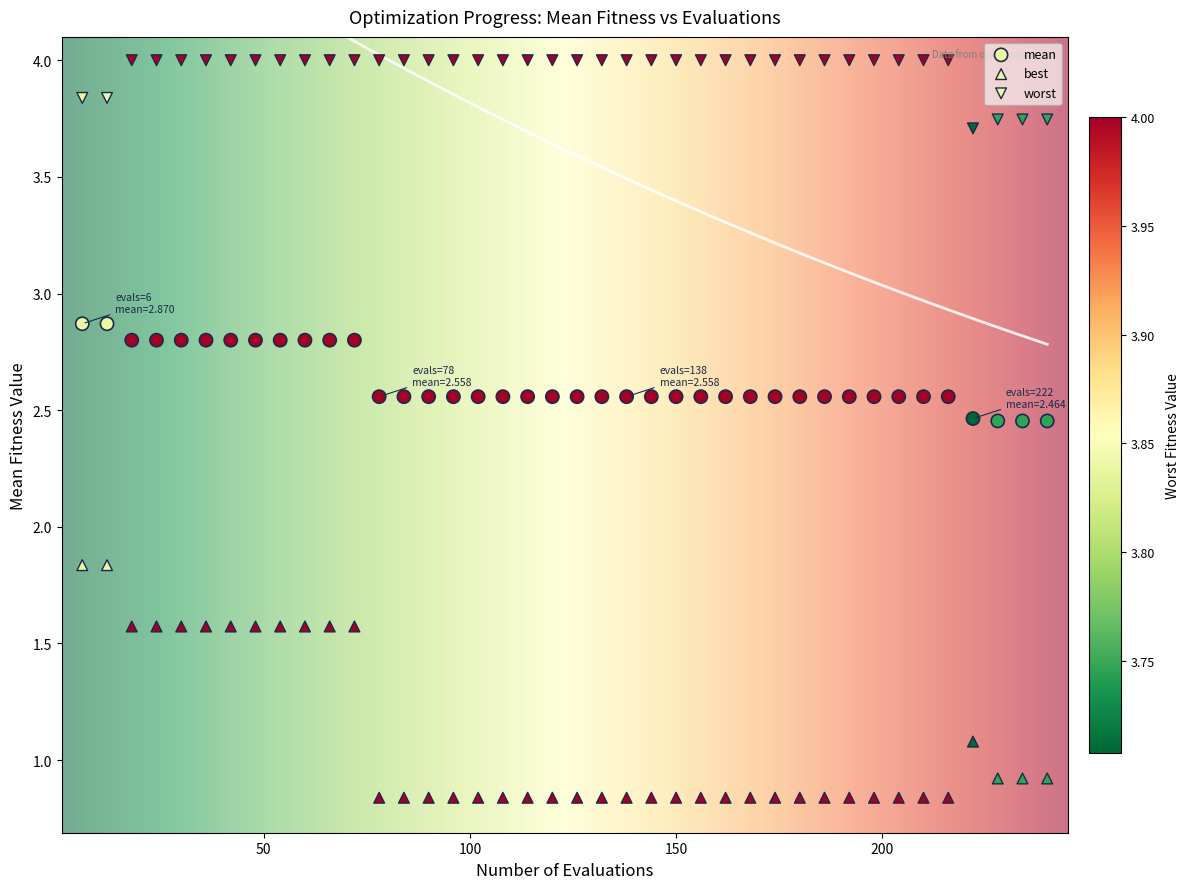

Count the number of points in this scatter plot.

120